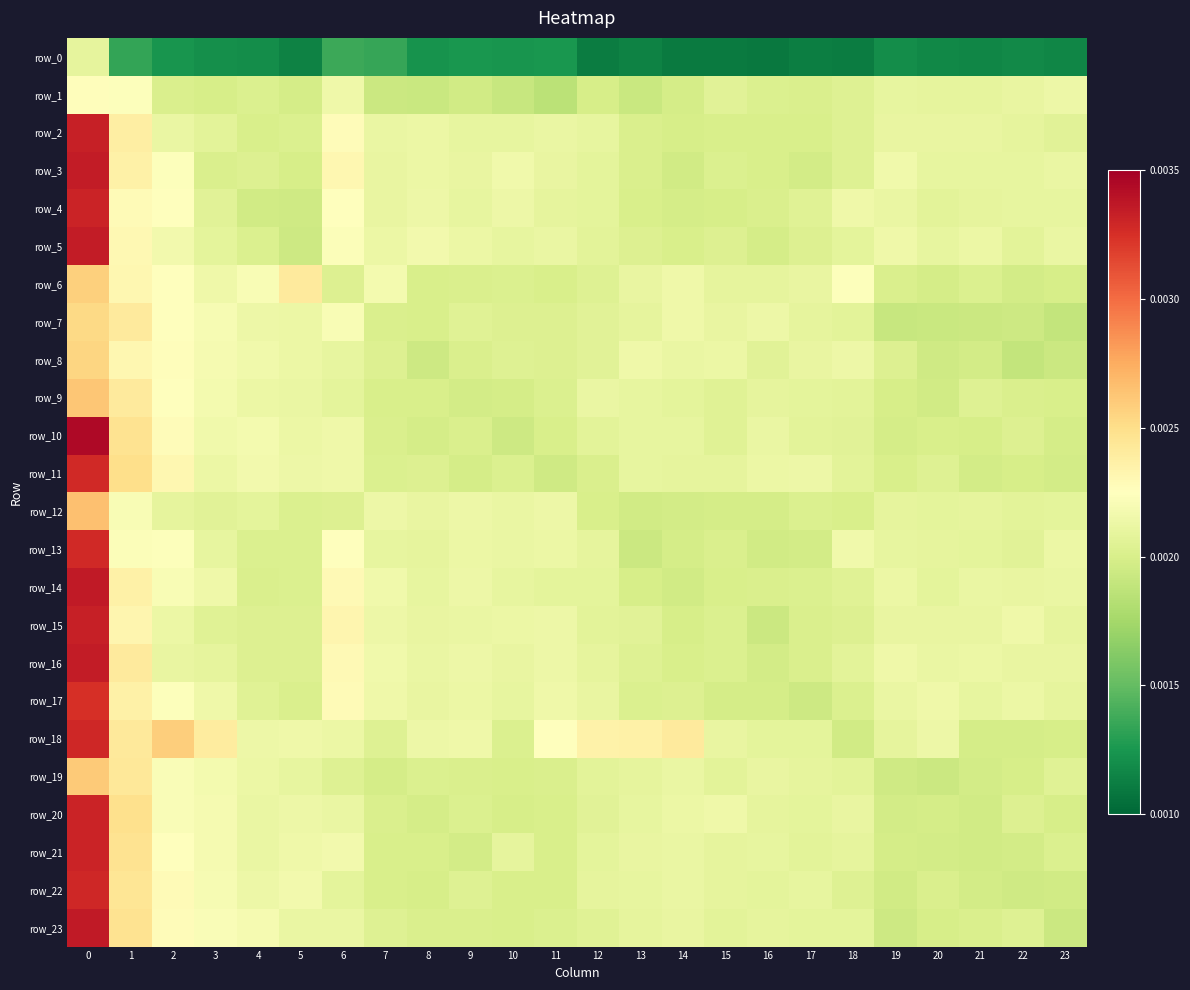

Rank the series by their maximum value, from highest to lowest.

row_10, row_23, row_14, row_16, row_3, row_5, row_2, row_15, row_20, row_21, row_4, row_22, row_18, row_11, row_13, row_17, row_12, row_9, row_19, row_6, row_8, row_7, row_1, row_0